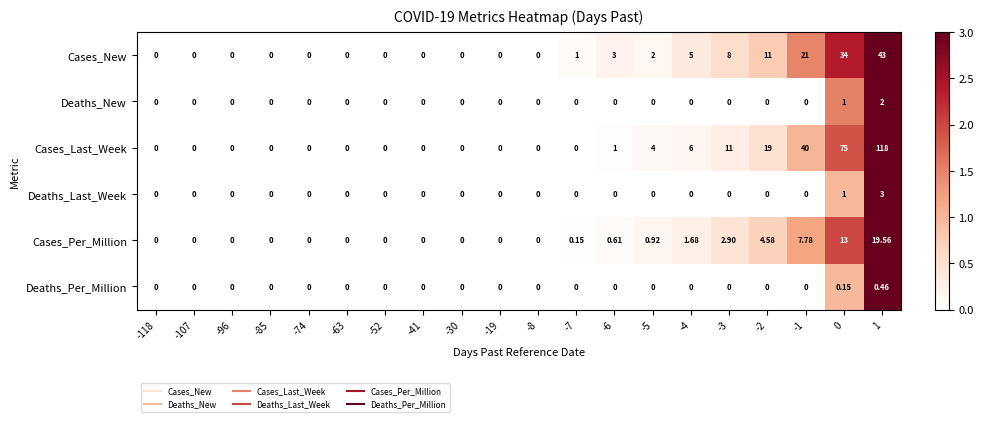

Which series has the largest total across all categories?

Cases_Last_Week